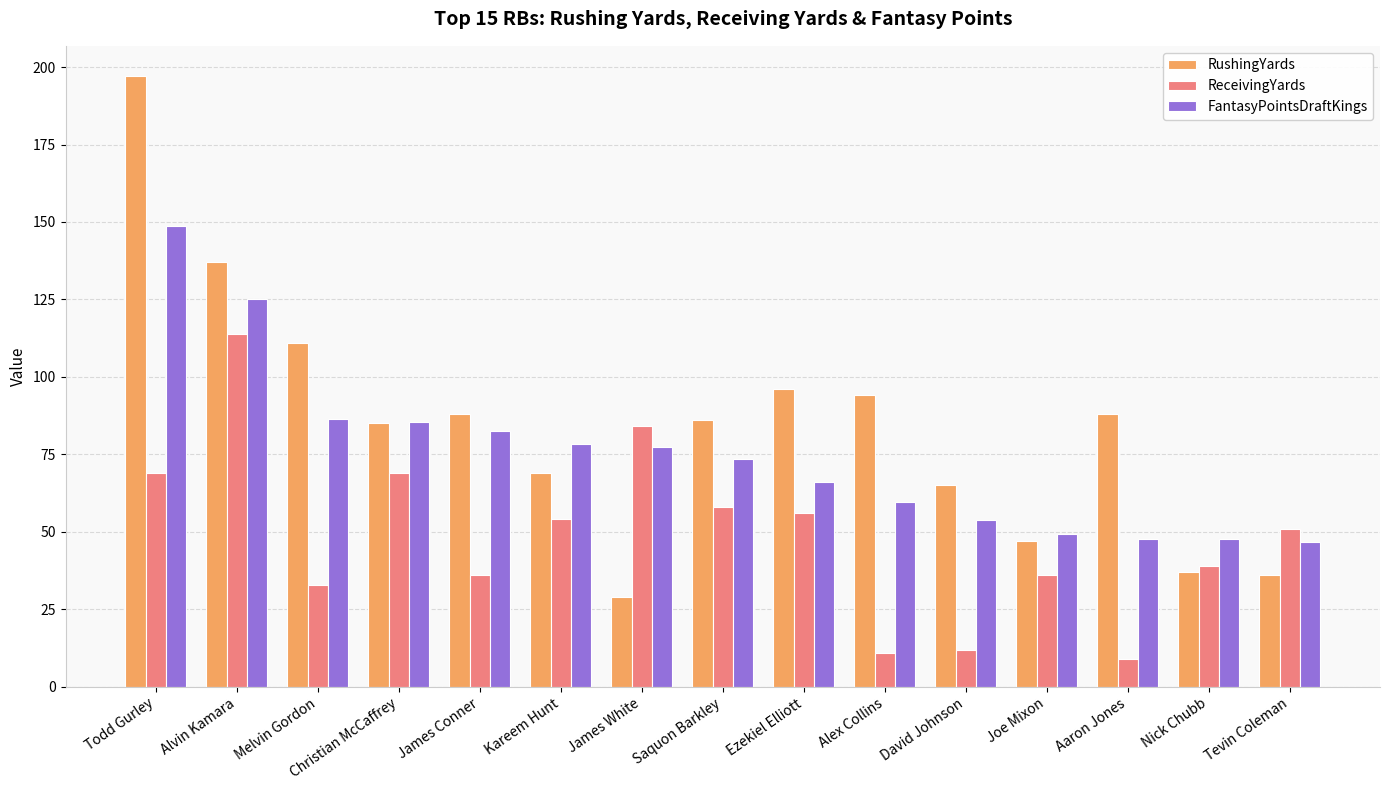

At which label does FantasyPointsDraftKings reach its peak?

Todd Gurley